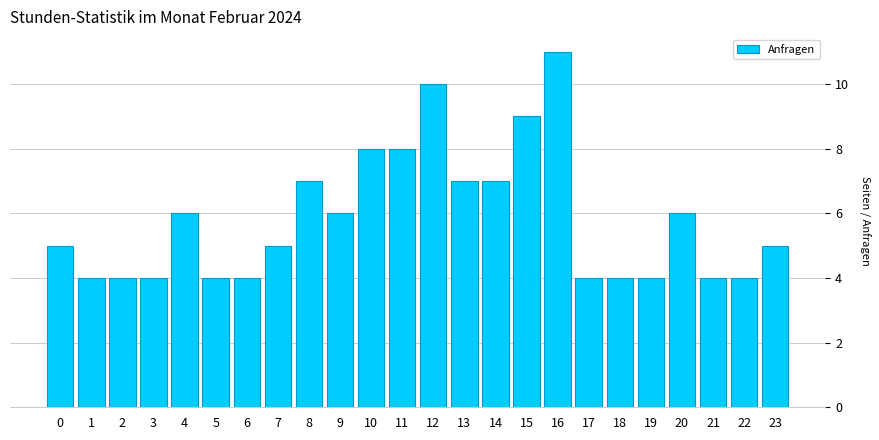

Reading left to right, what are all the values shown in this chart?

5	4	4	4	6	4	4	5	7	6	8	8	10	7	7	9	11	4	4	4	6	4	4	5